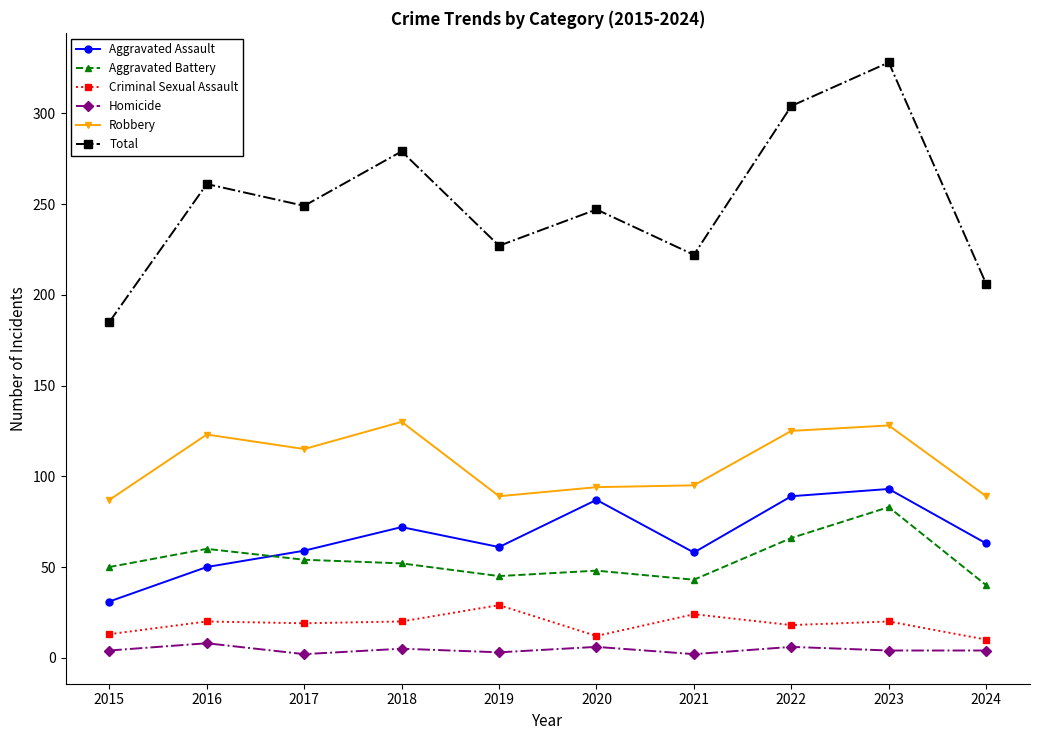

True or false: Aggravated Battery has more than 1 points higher than both neighbors.

True